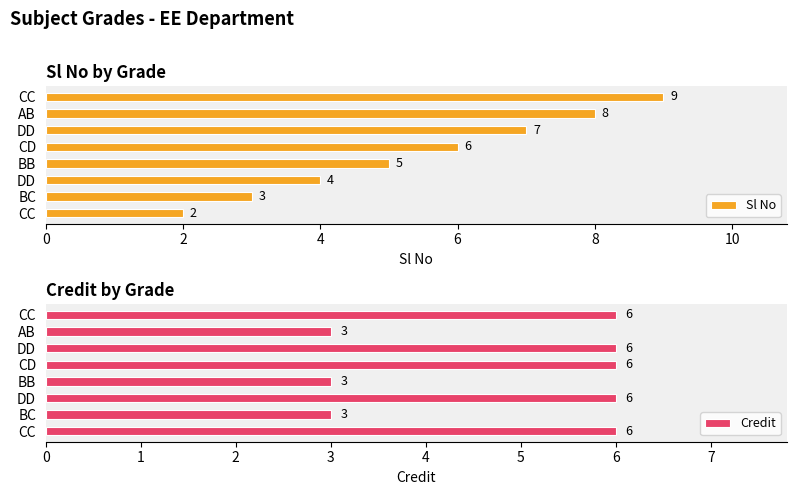

What are all the series names shown in the legend?

Sl No, Credit